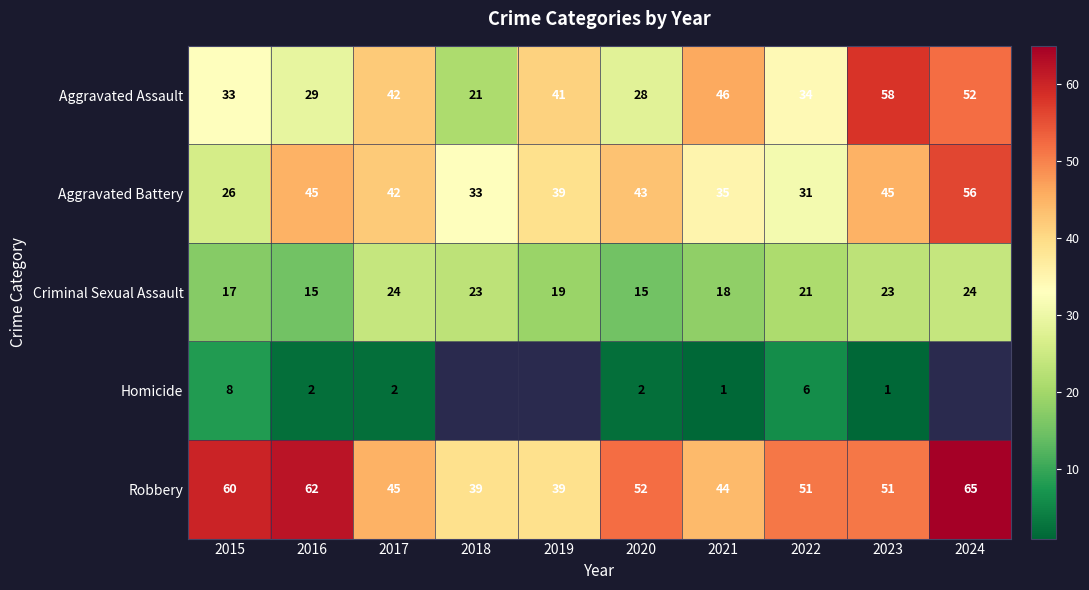

Which series changed the most between 2015 and 2016?

Aggravated Battery